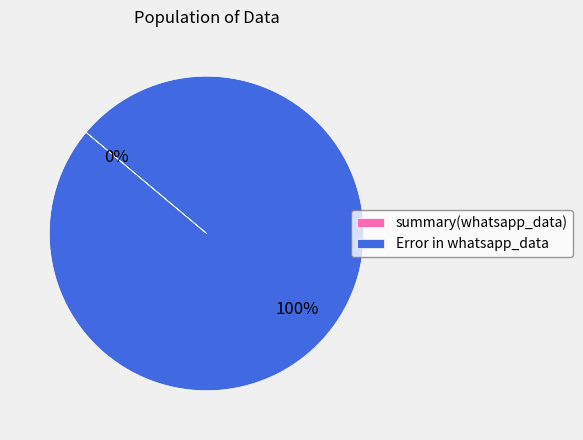

Which category has the biggest portion of the pie?

Error in whatsapp_data